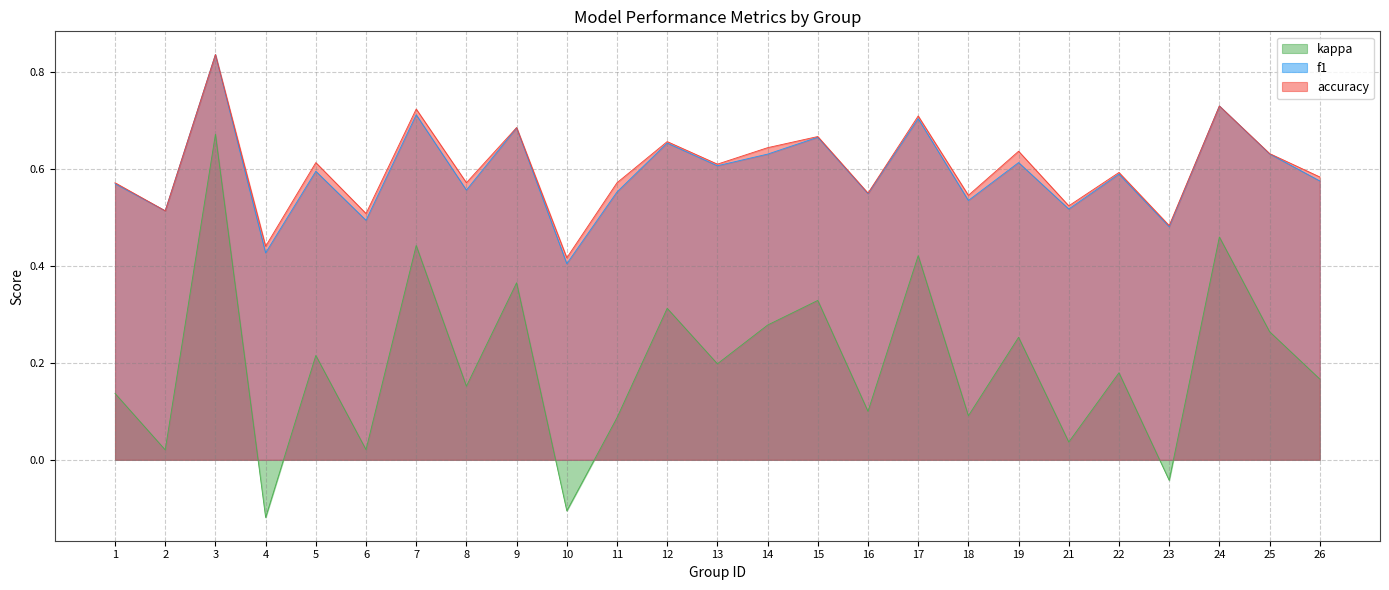

Reading right to left, what are all the values shown in this chart?

f1: 26=0.6	25=0.6	24=0.7	23=0.5	22=0.6	21=0.5	19=0.6	18=0.5	17=0.7	16=0.5	15=0.7	14=0.6	13=0.6	12=0.7	11=0.6	10=0.4	9=0.7	8=0.6	7=0.7	6=0.5	5=0.6	4=0.4	3=0.8	2=0.5	1=0.6
accuracy: 26=0.6	25=0.6	24=0.7	23=0.5	22=0.6	21=0.5	19=0.6	18=0.5	17=0.7	16=0.6	15=0.7	14=0.6	13=0.6	12=0.7	11=0.6	10=0.4	9=0.7	8=0.6	7=0.7	6=0.5	5=0.6	4=0.4	3=0.8	2=0.5	1=0.6
kappa: 26=0.2	25=0.3	24=0.5	23=-0.0	22=0.2	21=0.0	19=0.3	18=0.1	17=0.4	16=0.1	15=0.3	14=0.3	13=0.2	12=0.3	11=0.1	10=-0.1	9=0.4	8=0.2	7=0.4	6=0.0	5=0.2	4=-0.1	3=0.7	2=0.0	1=0.1